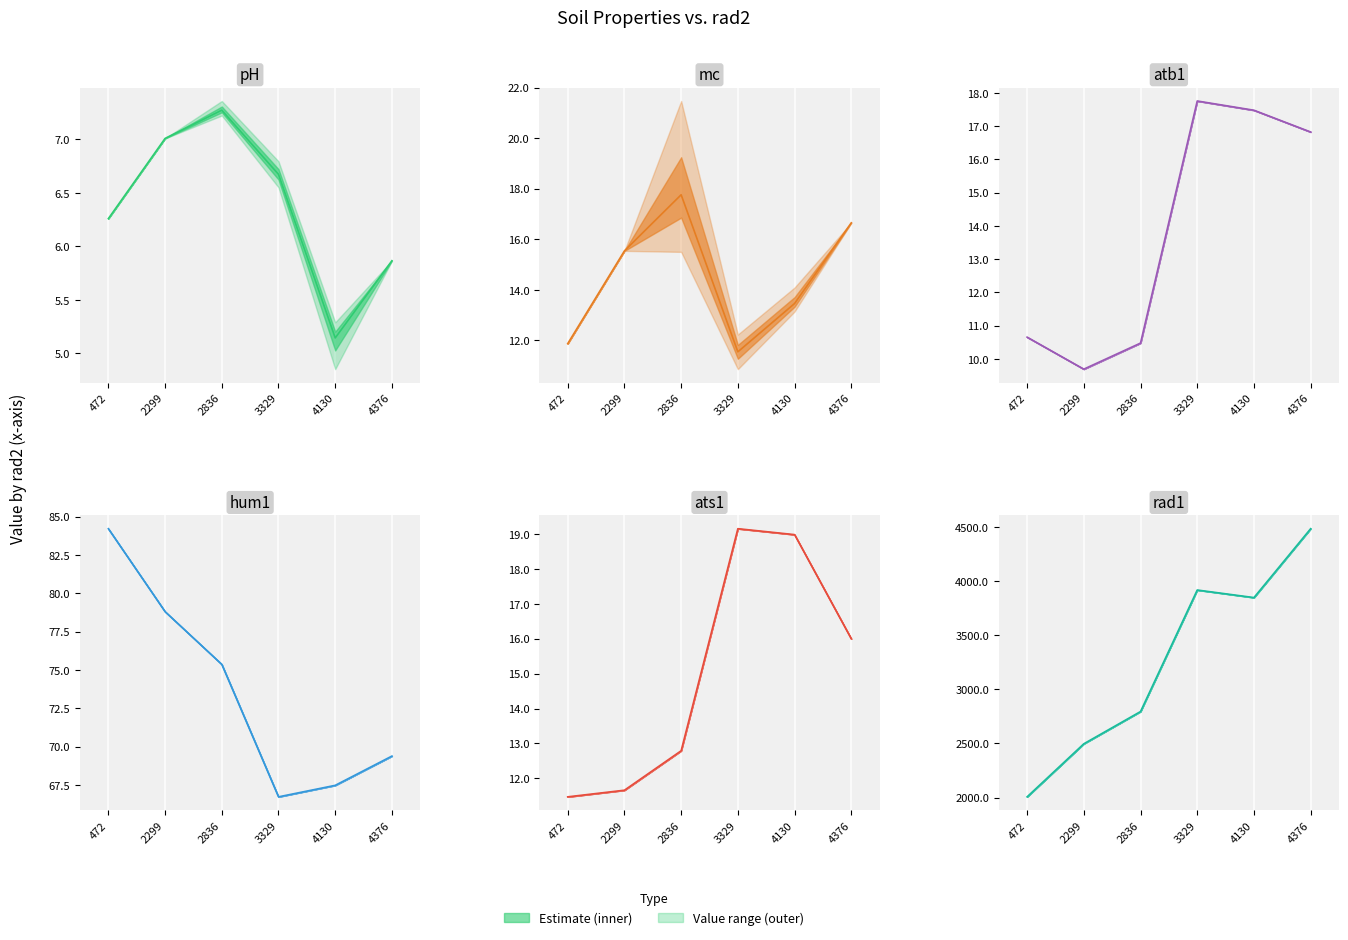

Rank the series by their maximum value, from lowest to highest.

pH, atb1, ats1, mc, hum1, rad1